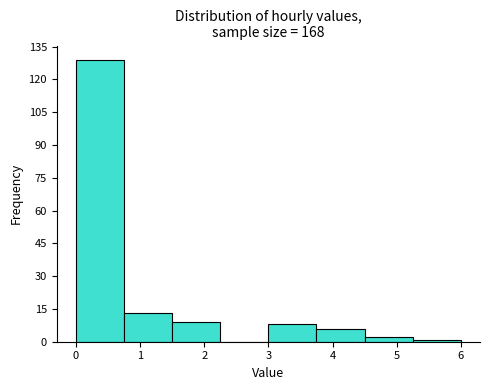

Reading left to right, transcribe this chart: for each bar, give the range it covers on the x-axis and its height. Neither the bar edges nor the heights are printed on the chart, so give them approximately, as read against the axes.

0.00 to 0.75: 130
0.75 to 1.50: 14
1.50 to 2.25: 10
2.25 to 3.00: 0
3.00 to 3.75: 8
3.75 to 4.50: 6
4.50 to 5.25: 2
5.25 to 6.00: under 2